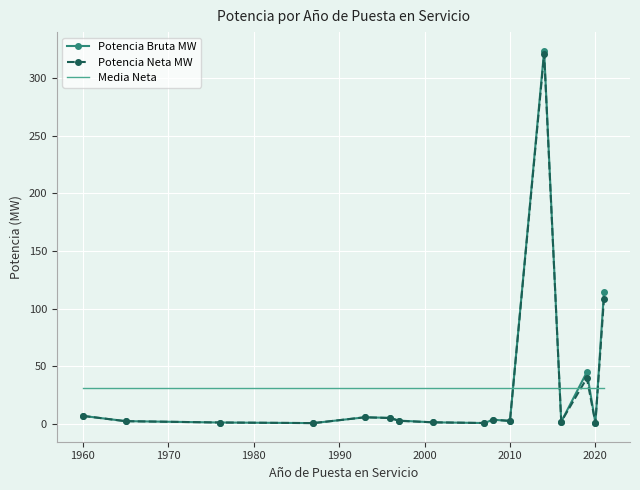

What are all the series names shown in the legend?

Potencia Bruta MW, Potencia Neta MW, Media Neta